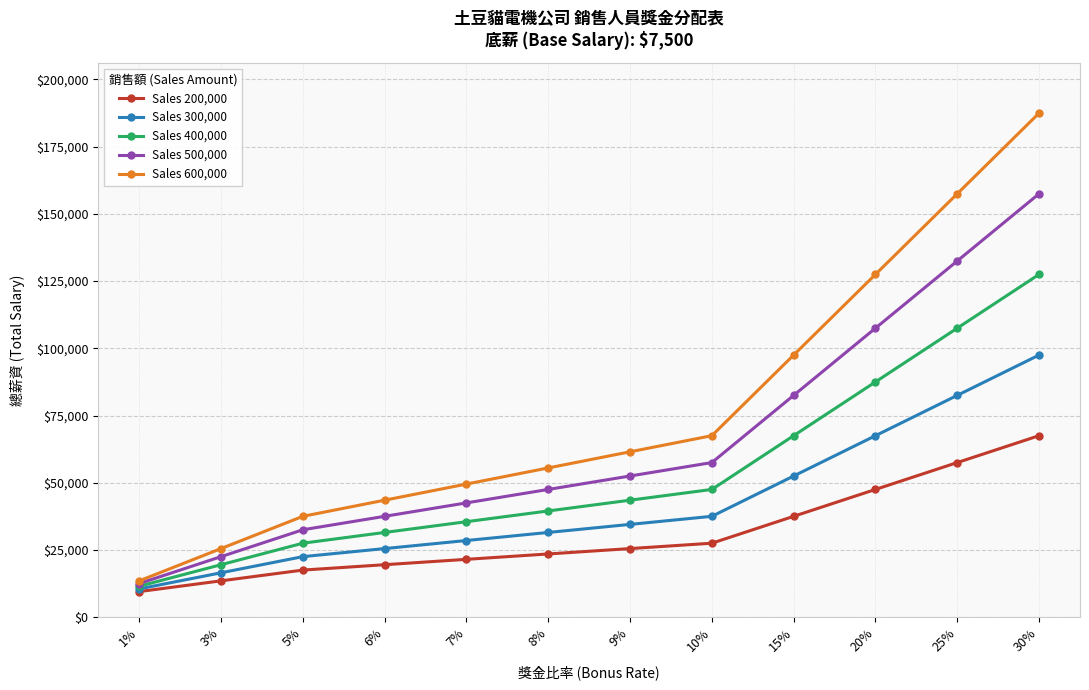

At which category does the chart reach its minimum across all series?

1%